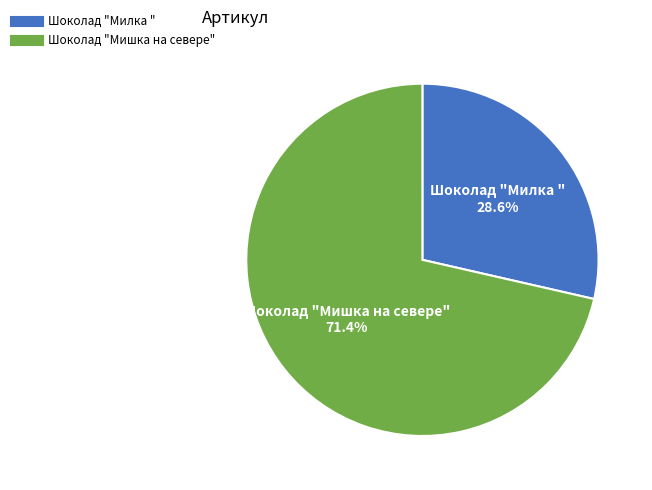

Which category has the biggest portion of the pie?

Шоколад "Мишка на севере"